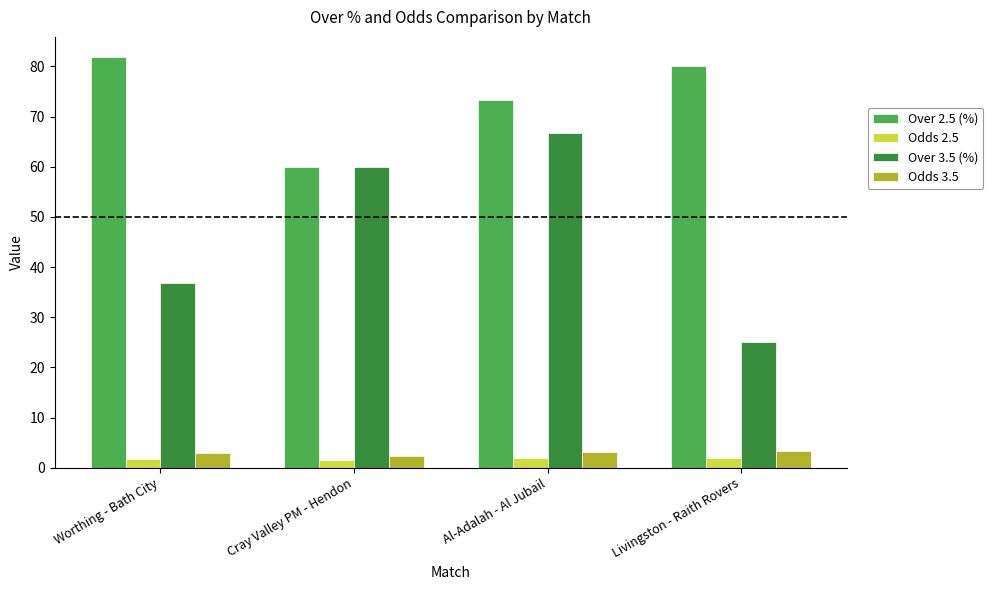

What is the maximum value for Odds 3.5?

3.4